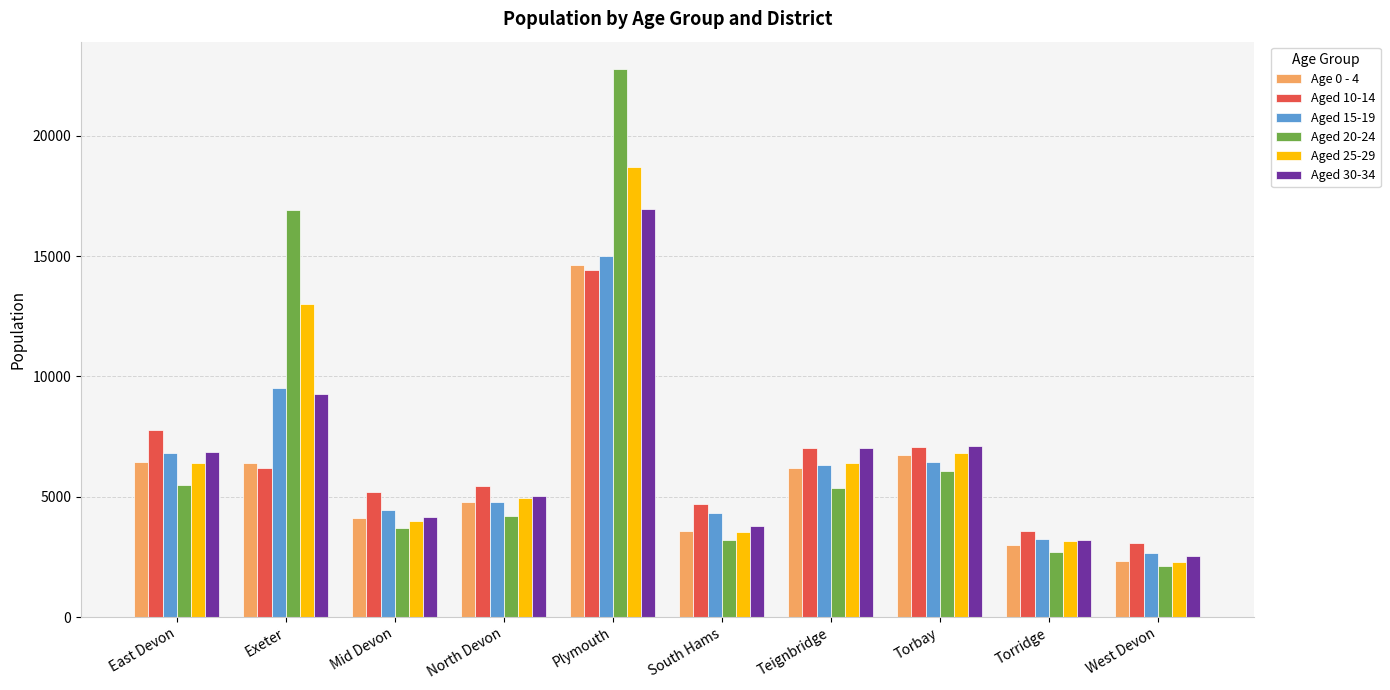

What is the sum of the Aged 20-24 values at South Hams and West Devon?

5299